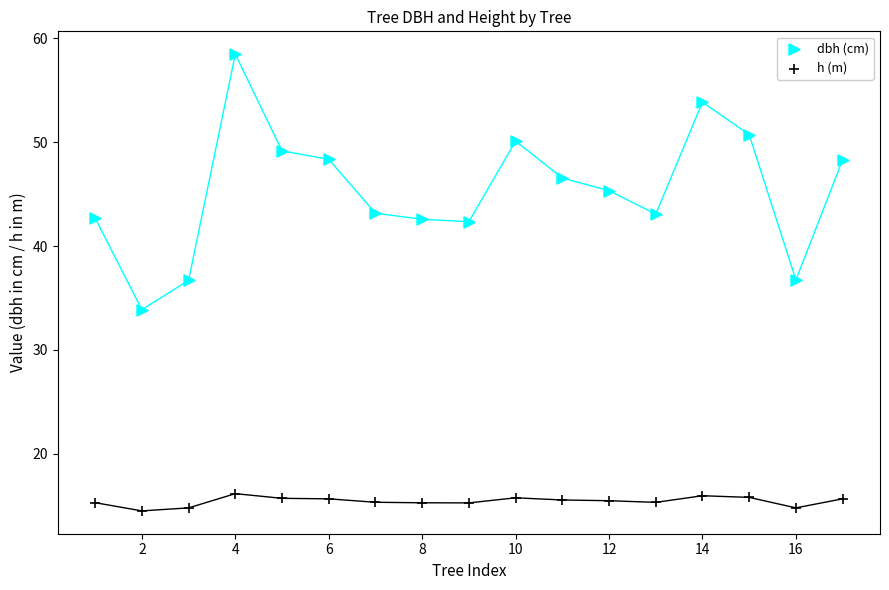

Across all data points, what is the range of Y values (max minus min)?

44.0